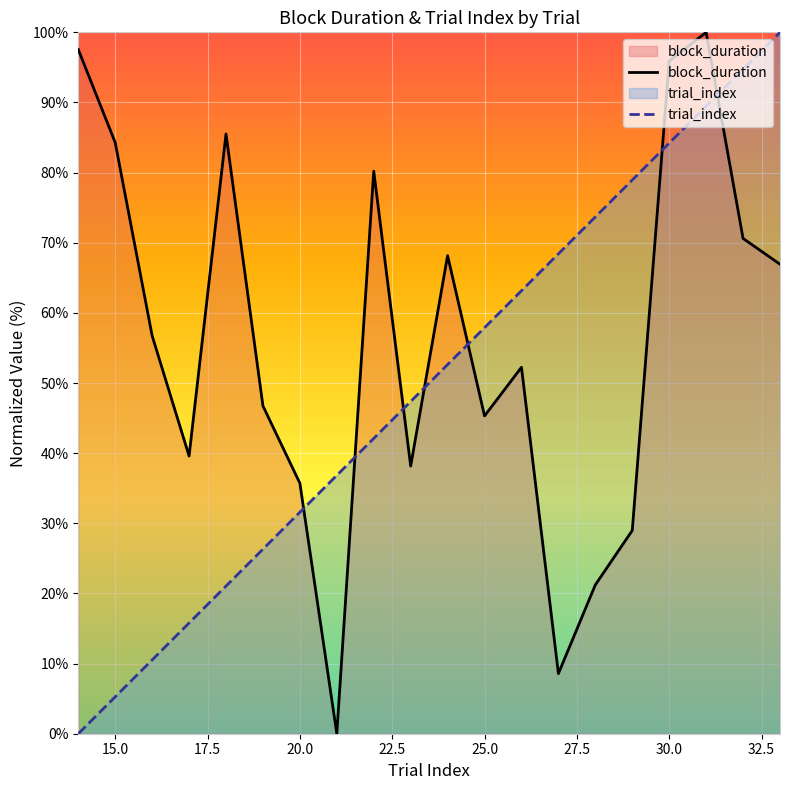

Where do trial_index and block_duration first cross each other?

20 and 21